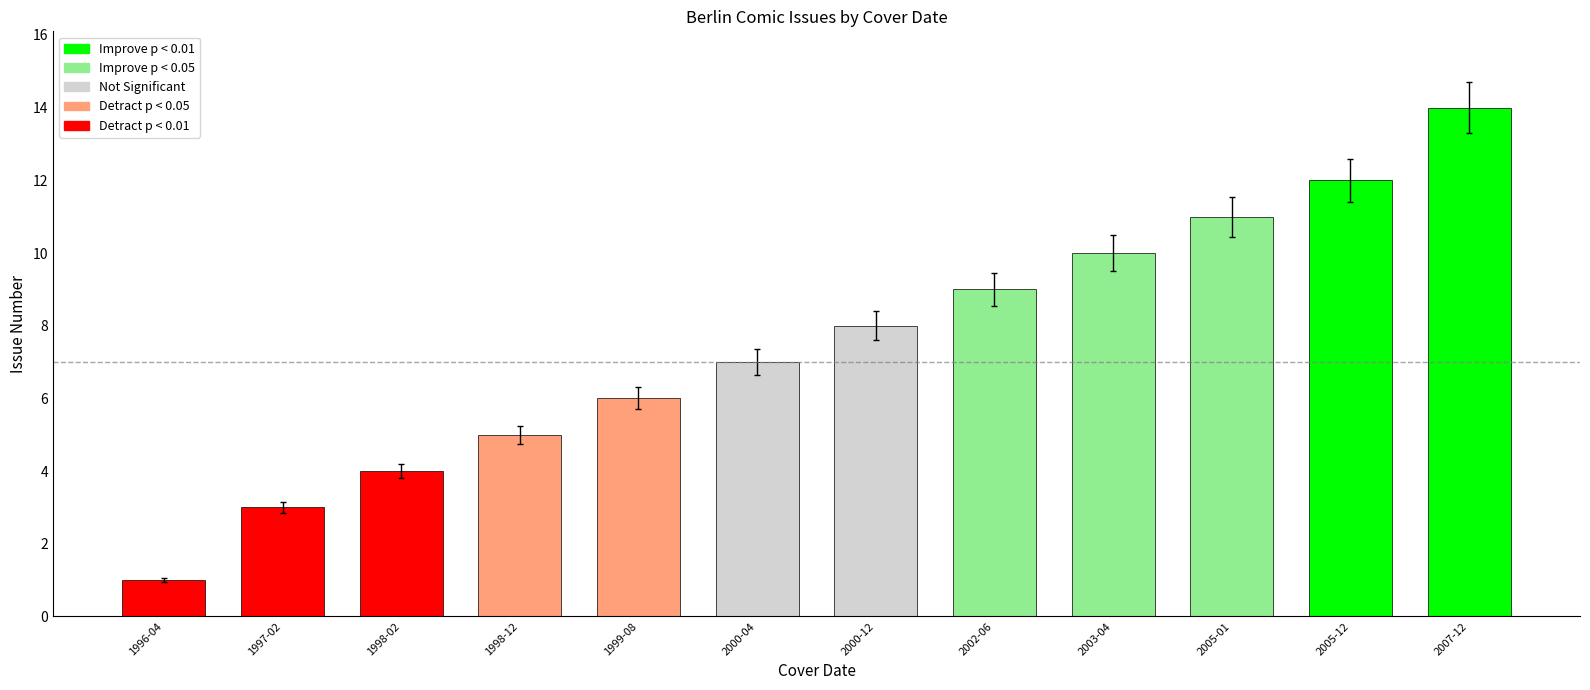

Reading right to left, transcribe all the data shown in this chart.

2007-12=14	2005-12=12	2005-01=11	2003-04=10	2002-06=9	2000-12=8	2000-04=7	1999-08=6	1998-12=5	1998-02=4	1997-02=3	1996-04=1